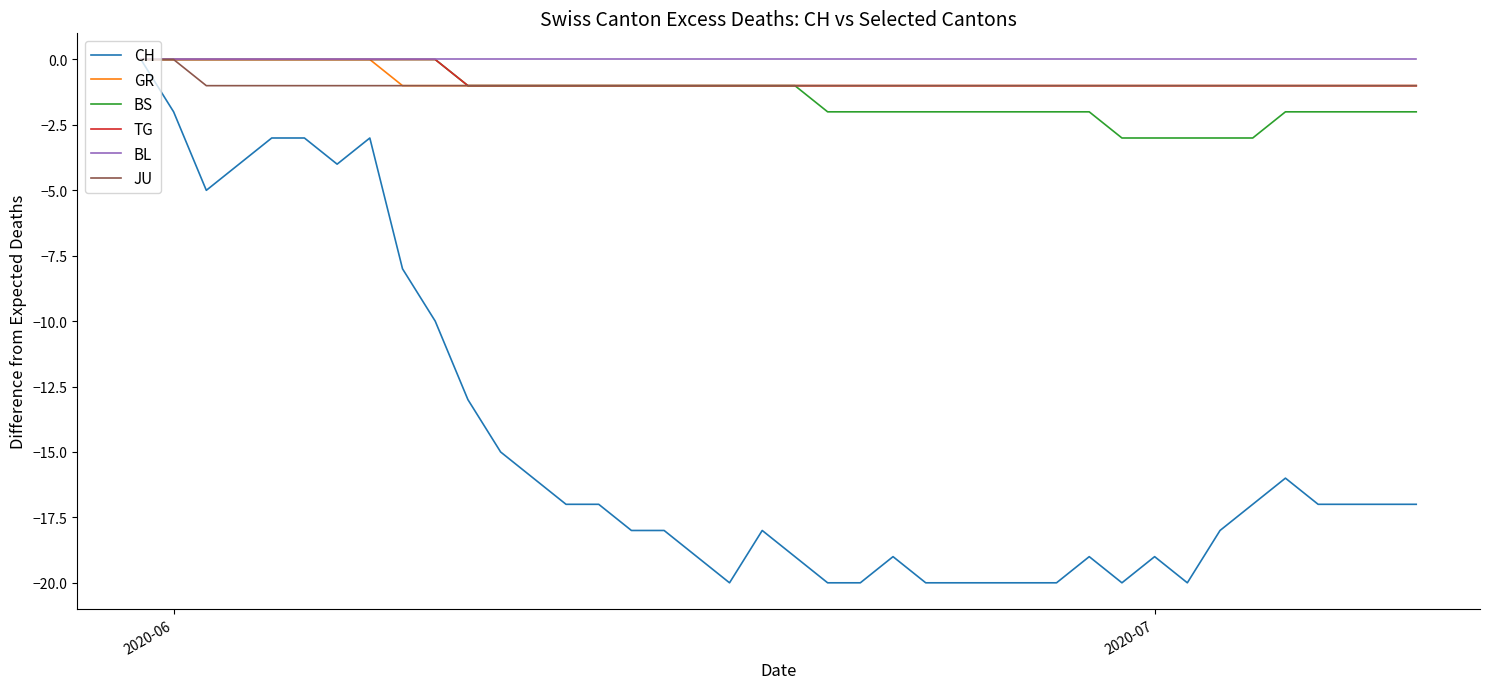

What is the sum of all CH values?

-588